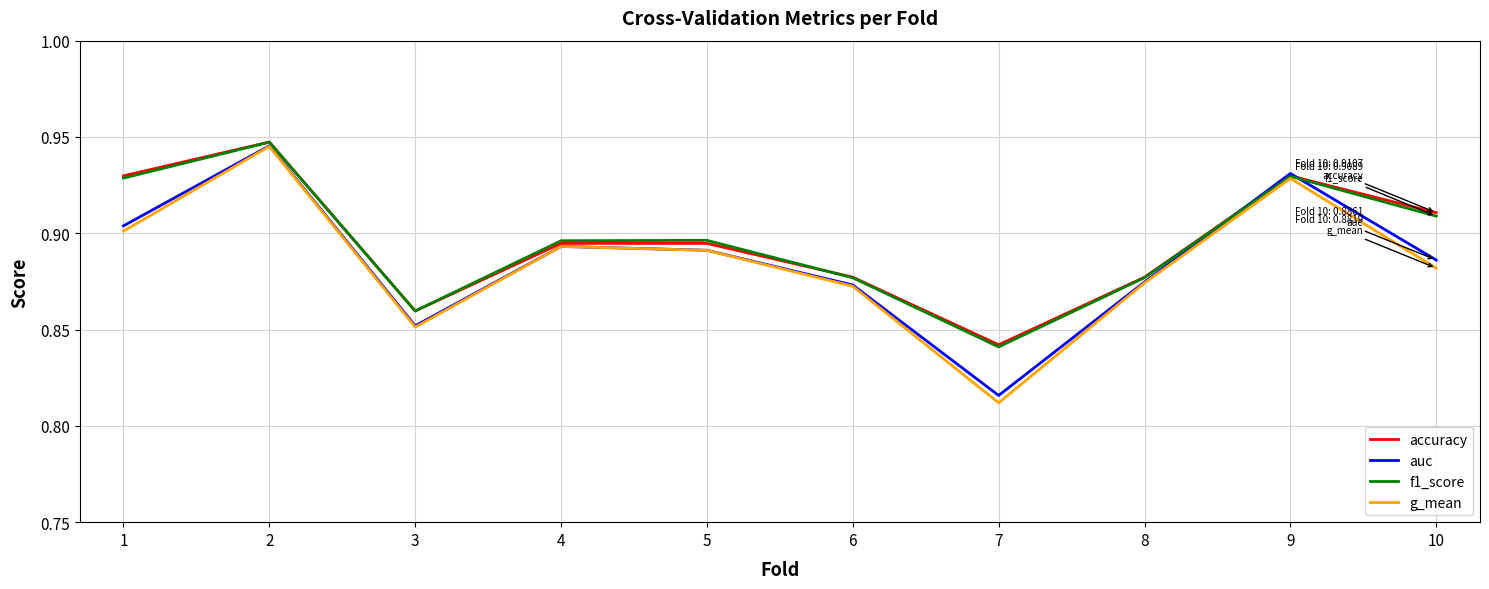

The value of g_mean at 3 is 1.2. True or false?

False